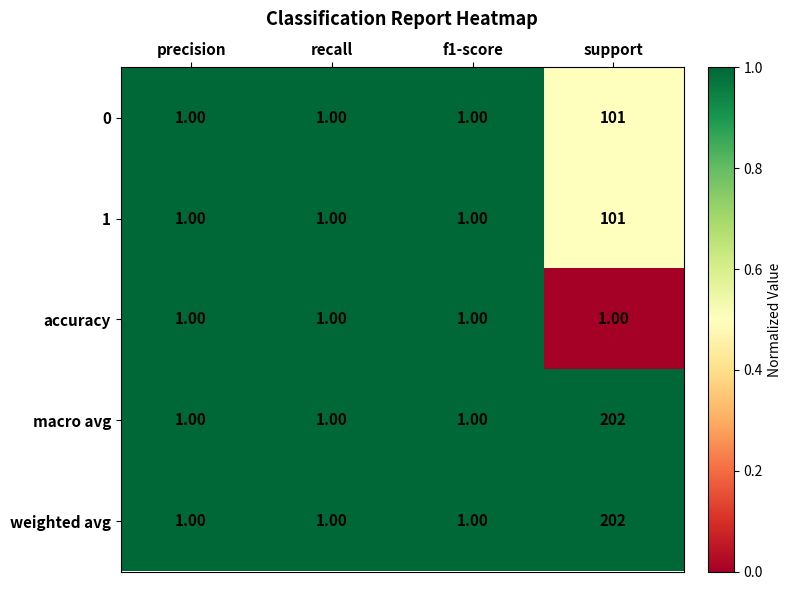

What is the spread (max minus min) of values at support?

201